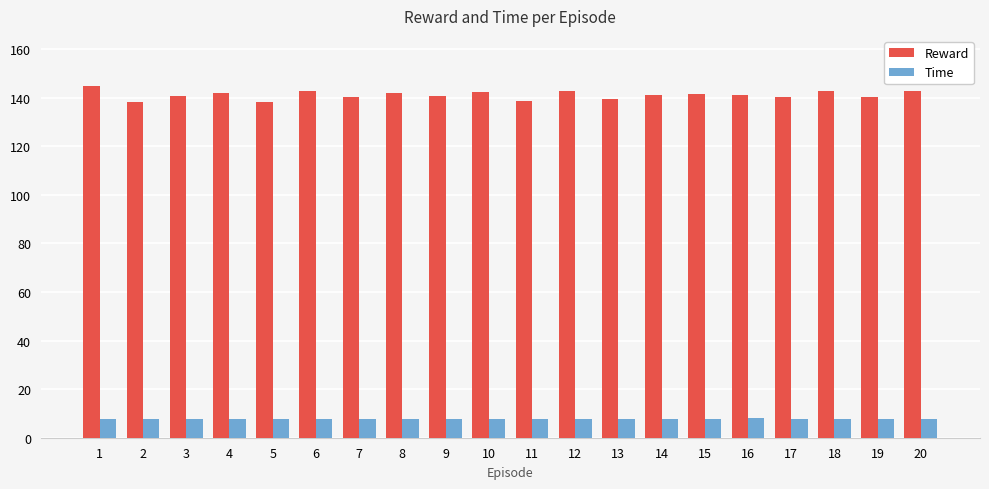

Which series has the largest total across all categories?

Reward